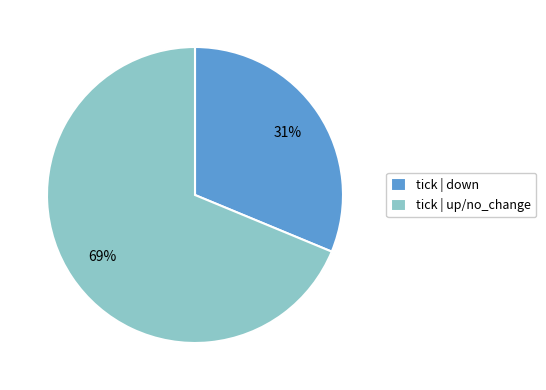

Do tick | down and tick | up/no_change together represent more than half of the pie?

Yes